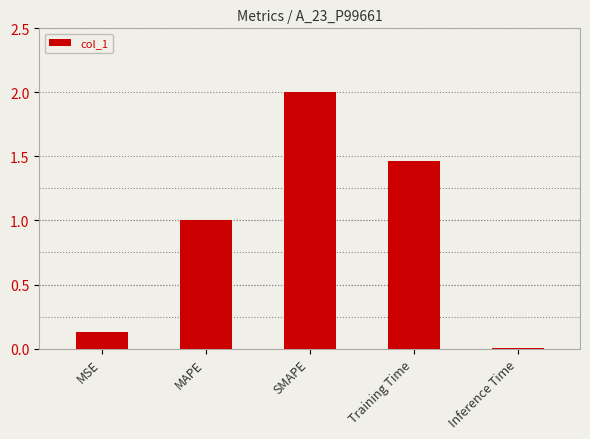

What value does the data have at MAPE?

1.0